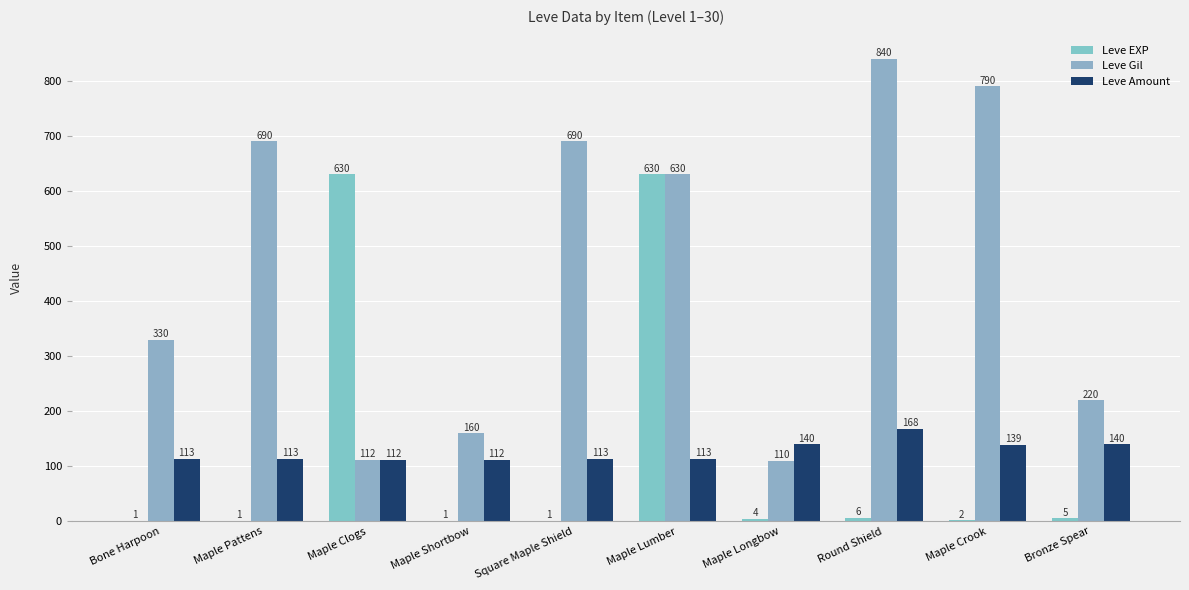

Reading right to left, extract all data points from this chart.

Leve EXP: 5	2	6	4	630	1	1	630	1	1
Leve Gil: 220	790	840	110	630	690	160	112	690	330
Leve Amount: 140	139	168	140	113	113	112	112	113	113